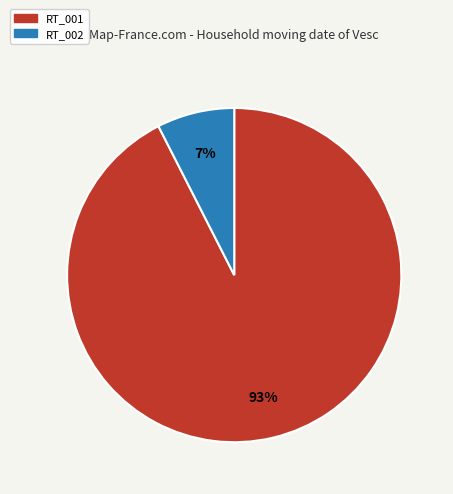

Which slice is the smallest?

RT_002